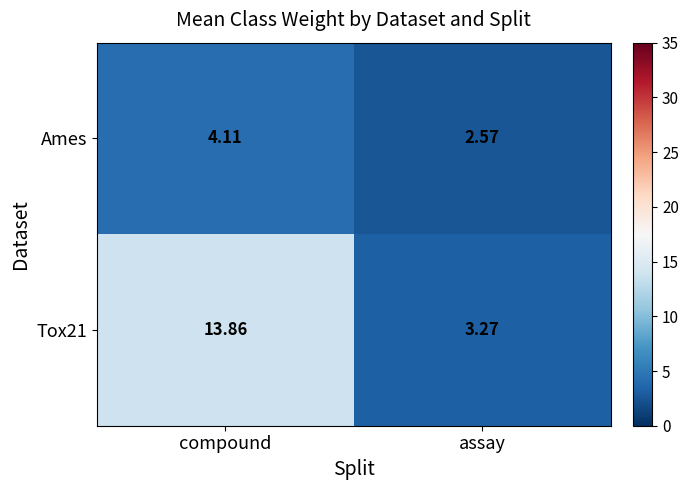

Where is Ames nearest to the value 3?

assay